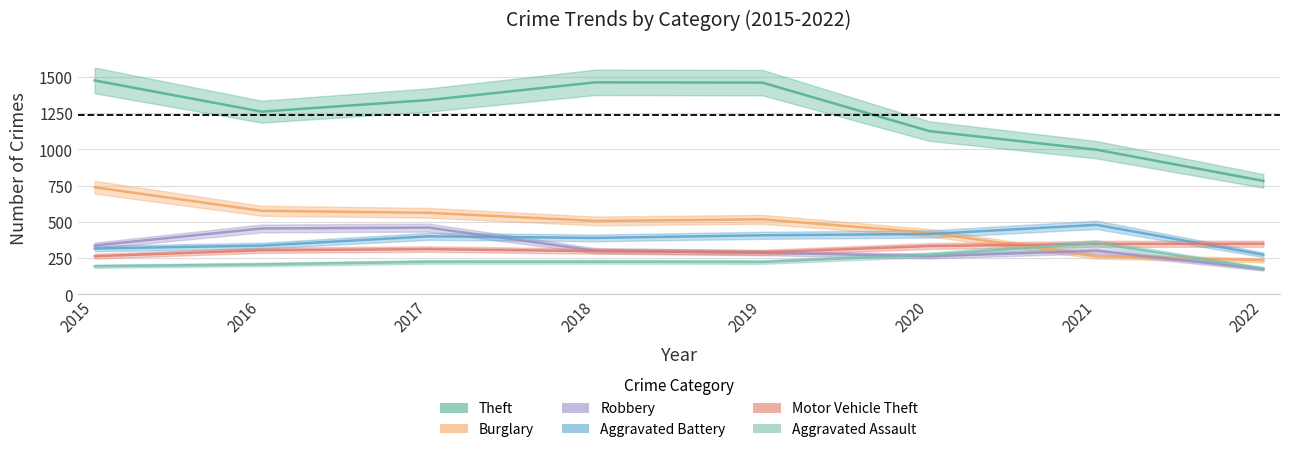

What is the value of the Aggravated Battery point at the 8th from the left?

273